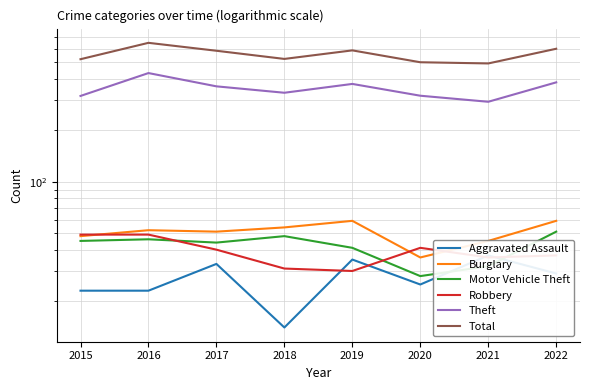

Reading left to right, transcribe all the data shown in this chart.

Aggravated Assault: 2015=23	2016=23	2017=33	2018=14	2019=35	2020=25	2021=37	2022=29
Burglary: 2015=48	2016=52	2017=51	2018=54	2019=59	2020=36	2021=45	2022=59
Motor Vehicle Theft: 2015=45	2016=46	2017=44	2018=48	2019=41	2020=28	2021=32	2022=51
Robbery: 2015=49	2016=49	2017=40	2018=31	2019=30	2020=41	2021=36	2022=37
Theft: 2015=318	2016=433	2017=362	2018=332	2019=374	2020=319	2021=294	2022=382
Total: 2015=522	2016=651	2017=585	2018=524	2019=588	2020=501	2021=493	2022=601